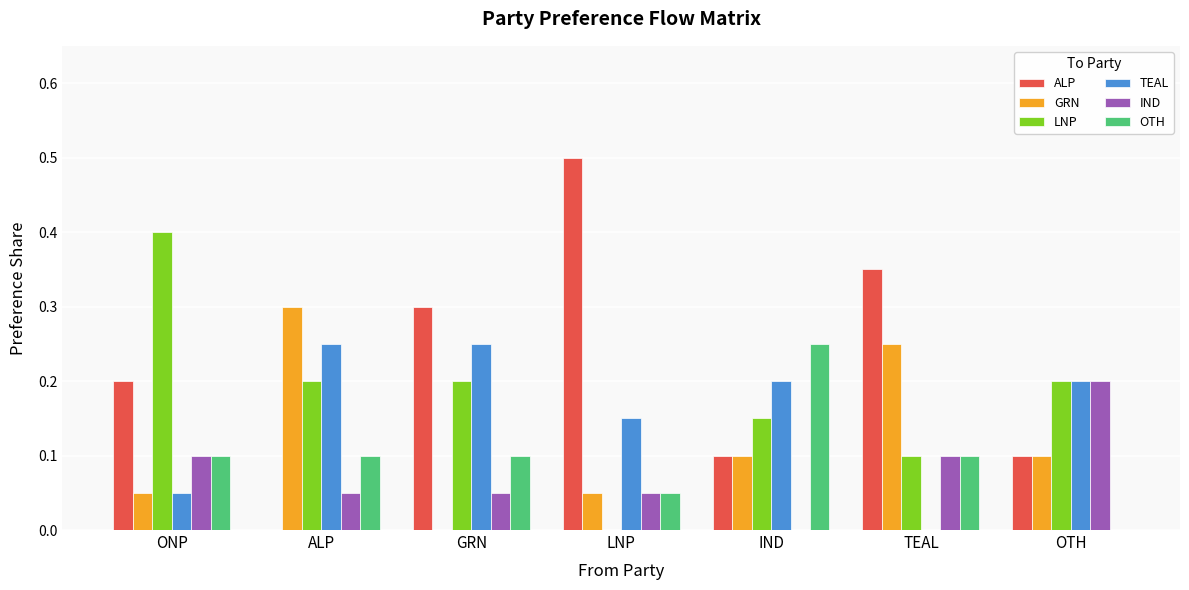

Are the bars horizontal?

No